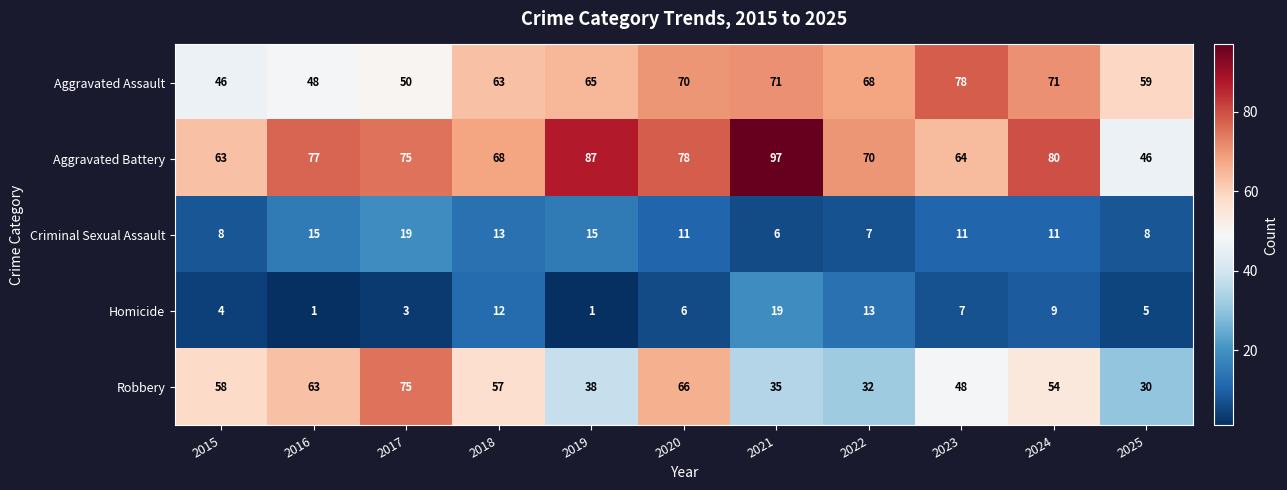

Is it true that Aggravated Assault equals 83 at 2025?

False